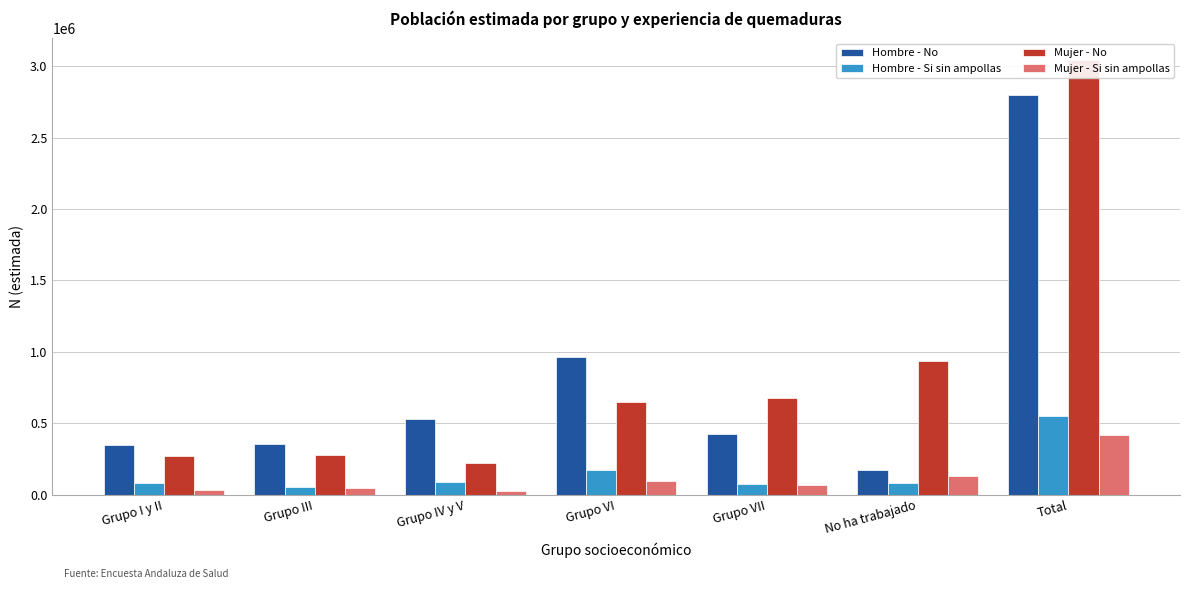

Rank the series by their maximum value, from highest to lowest.

Mujer - No, Hombre - No, Hombre - Si sin ampollas, Mujer - Si sin ampollas